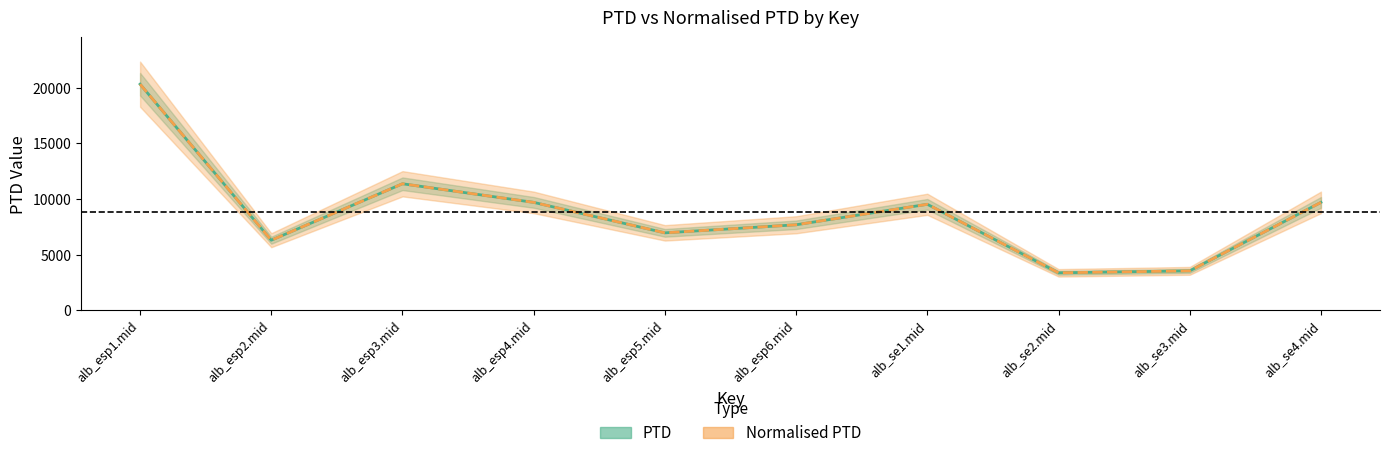

How many data points in PTD are above 9520?

5